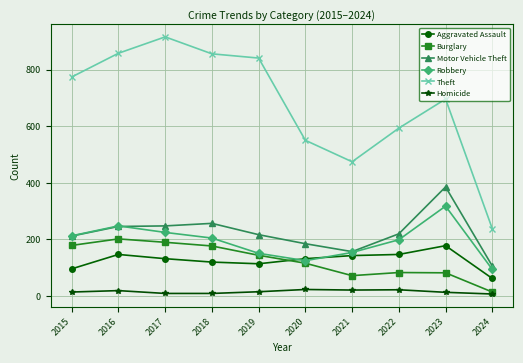

What is the approximate value of Burglary at 2022, to the nearest 10?

80